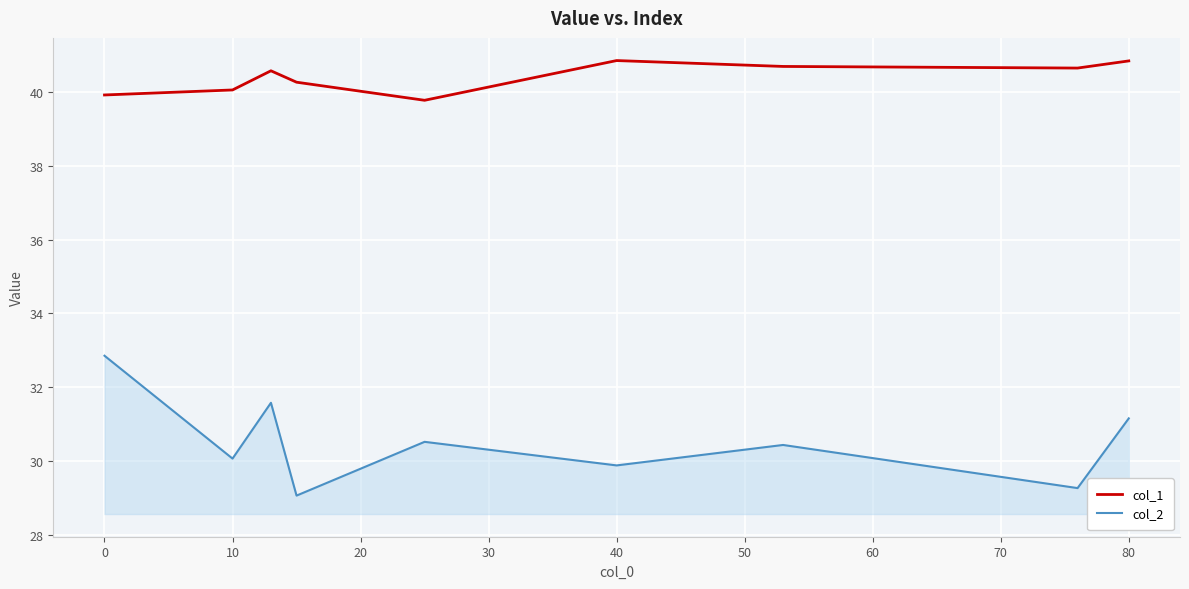

What is the maximum value shown in the chart?

40.9